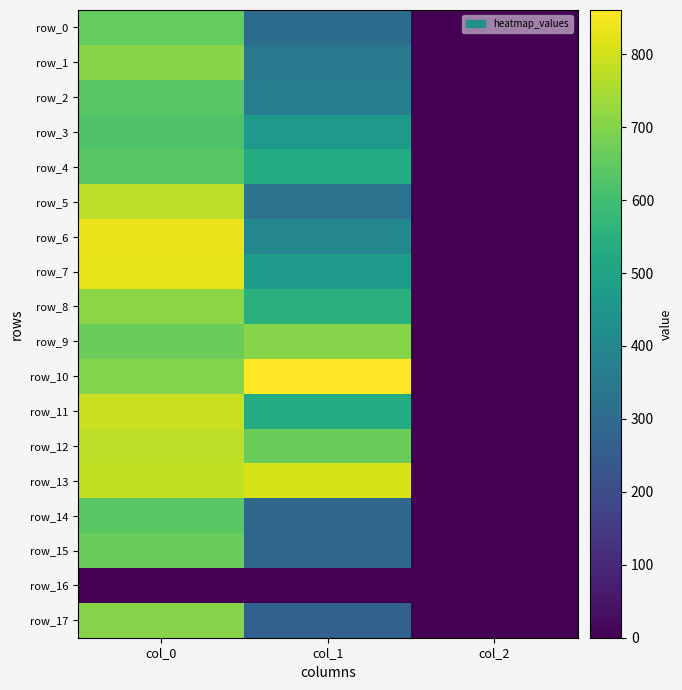

What is the lowest value of the row_7 series?

2.0